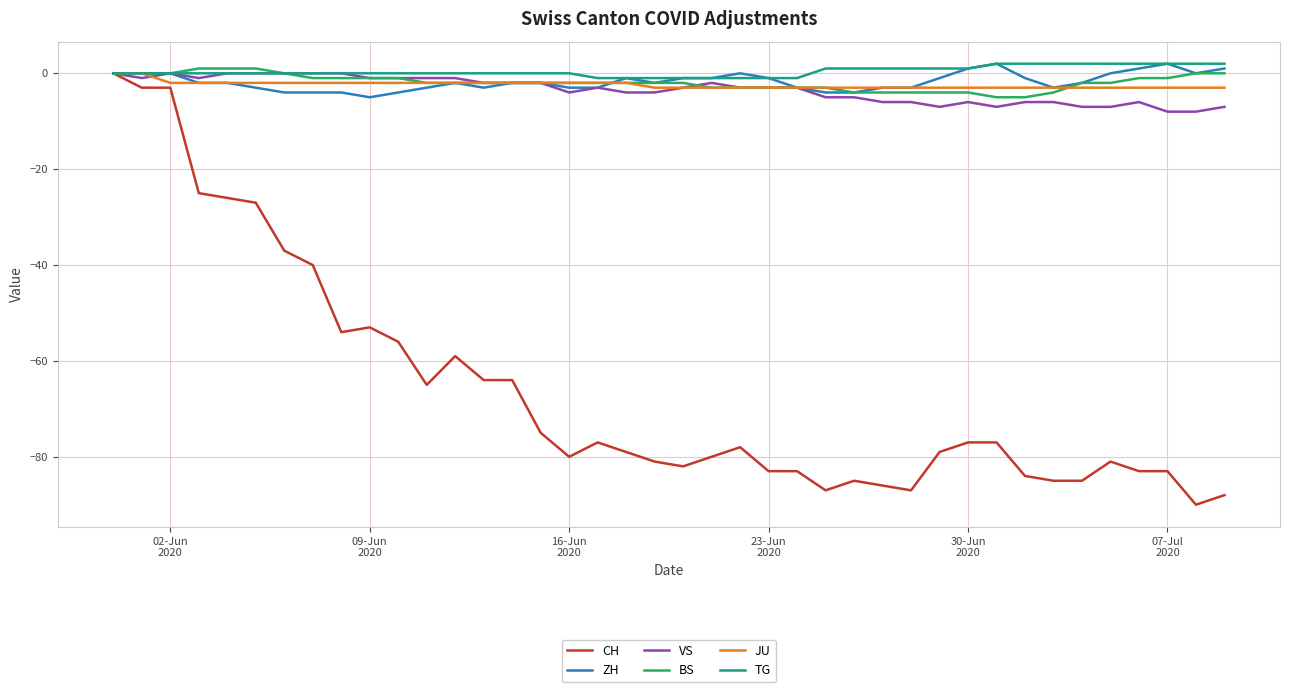

Which series has the widest spread of values?

CH